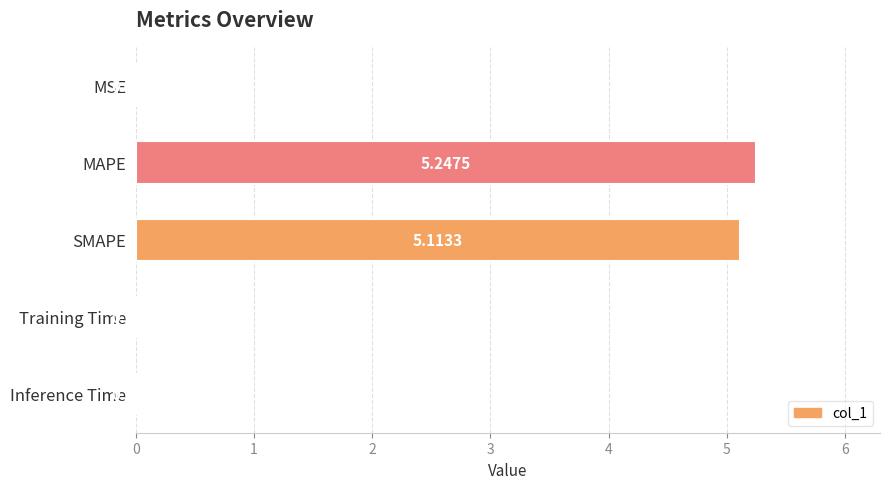

Which category has the highest value across all series?

MAPE